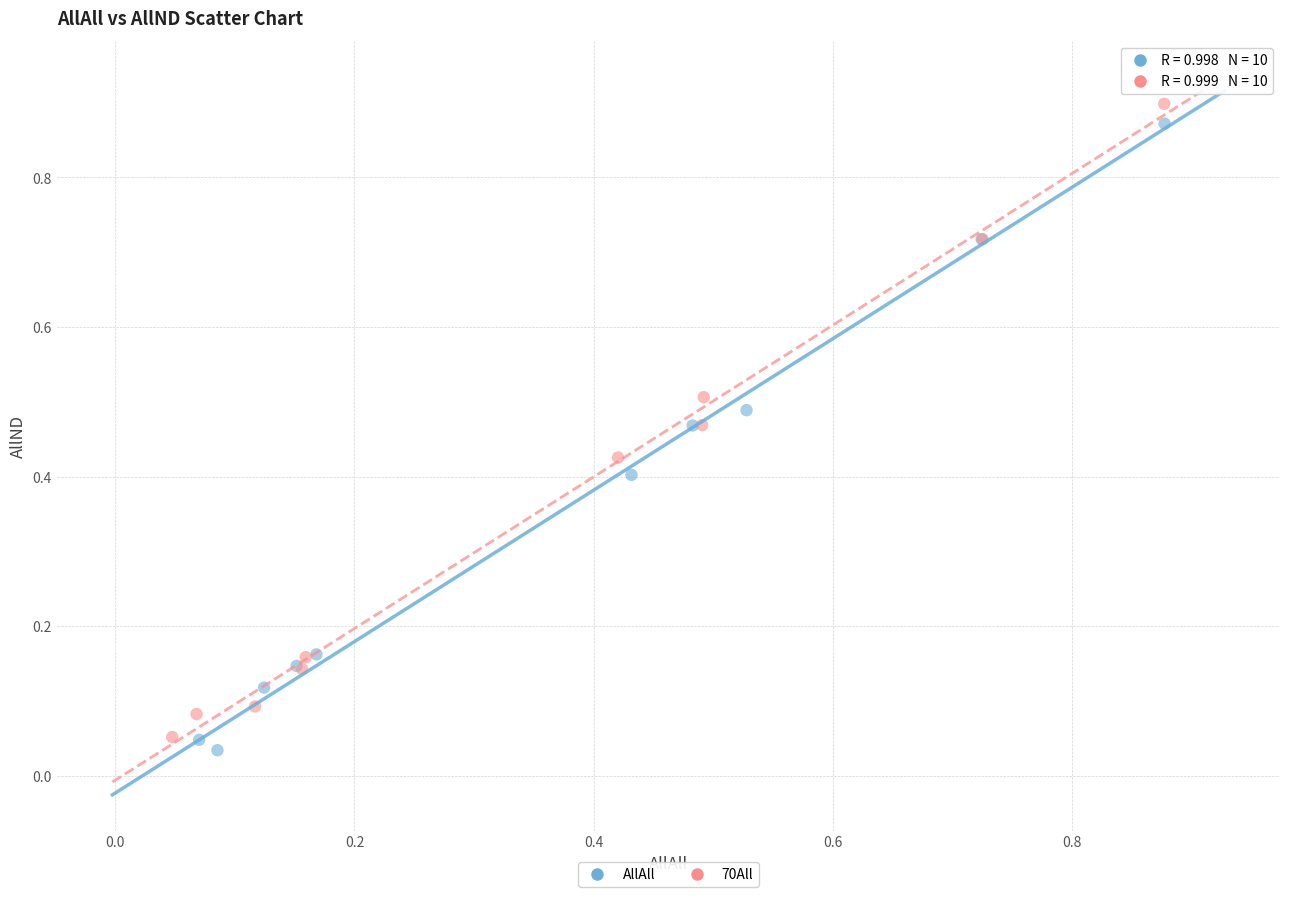

Which series has the widest spread of Y values?

70All